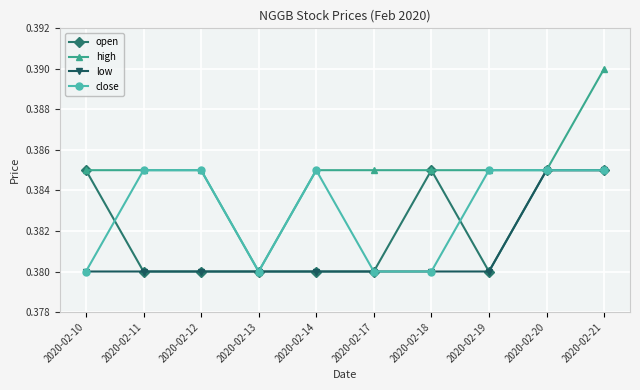

How many distinct data groups are displayed?

4